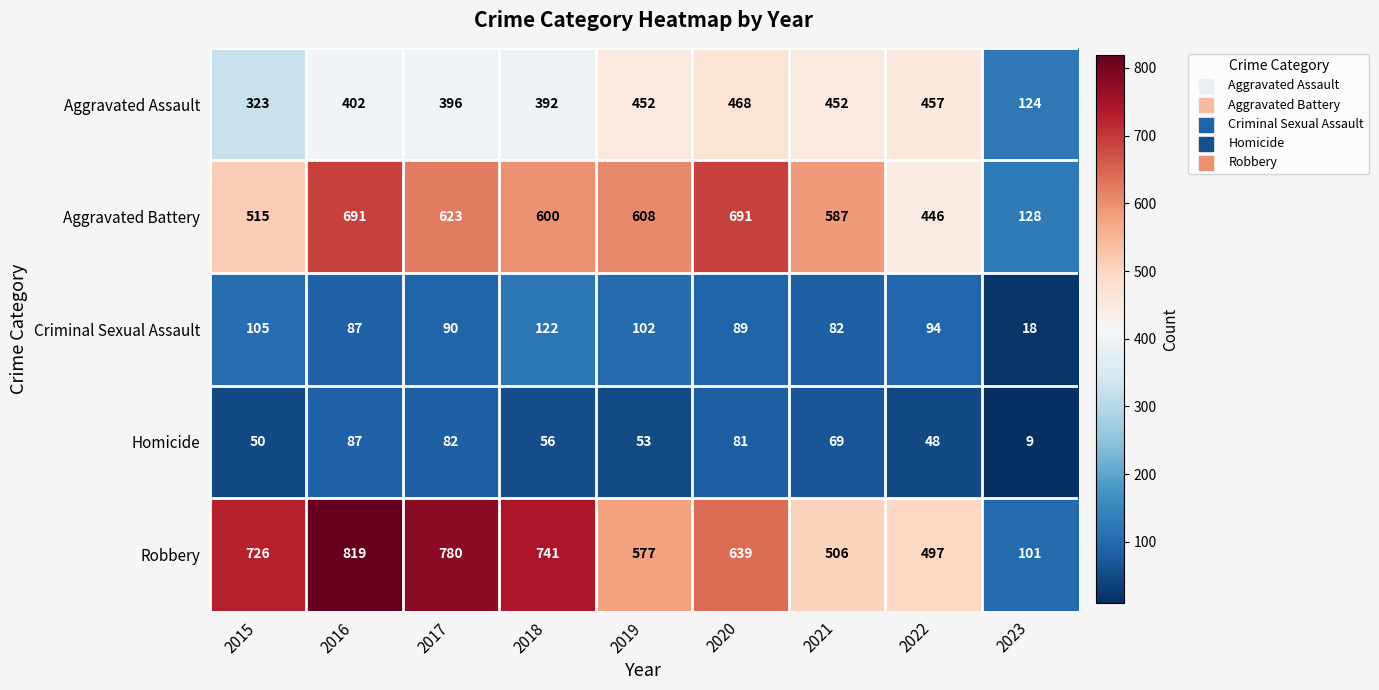

At how many categories does at least one series exceed 214?

8